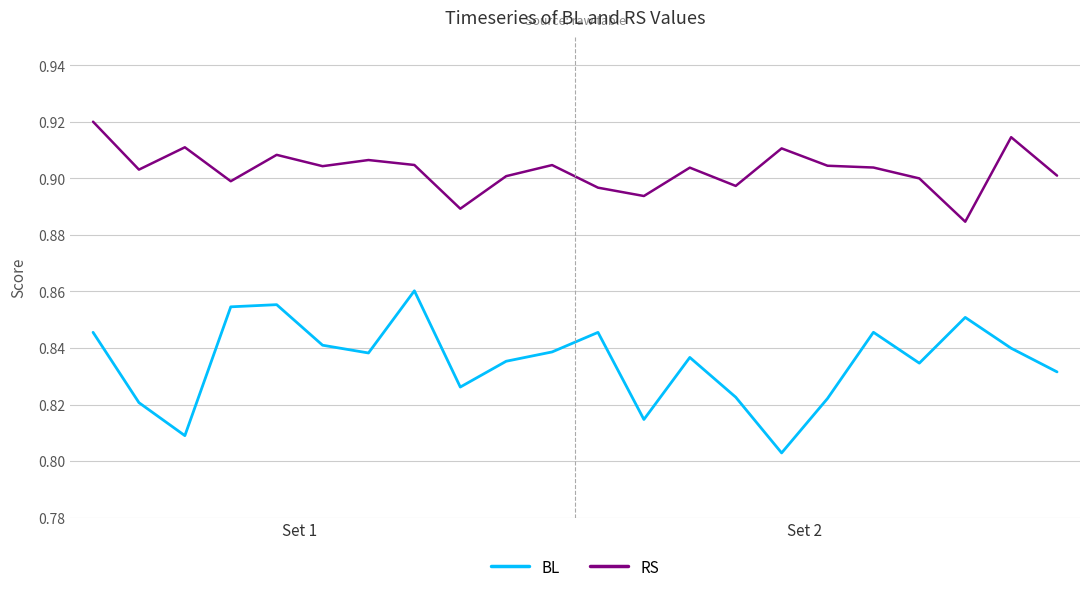

Which series has the largest range (max minus min)?

BL